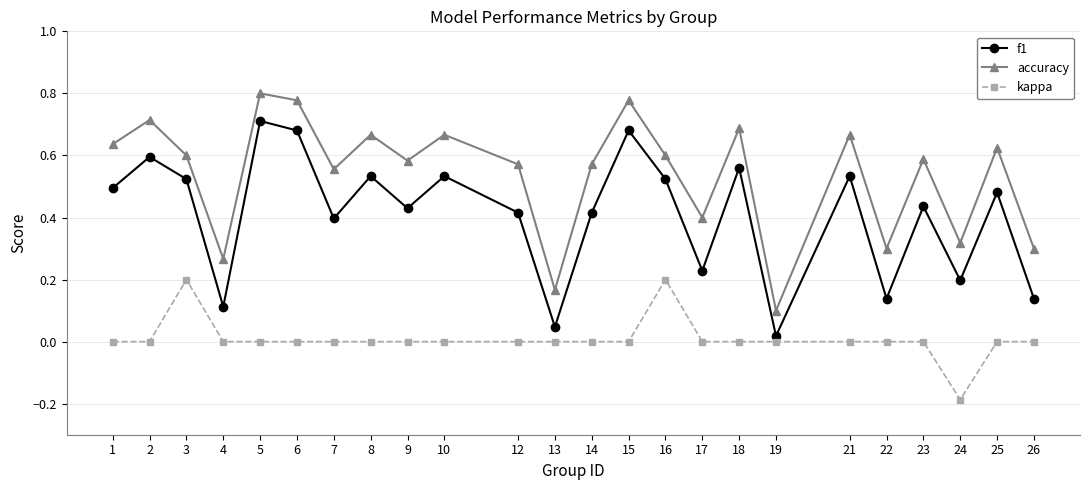

How many kappa values are between 0 and 1?

23